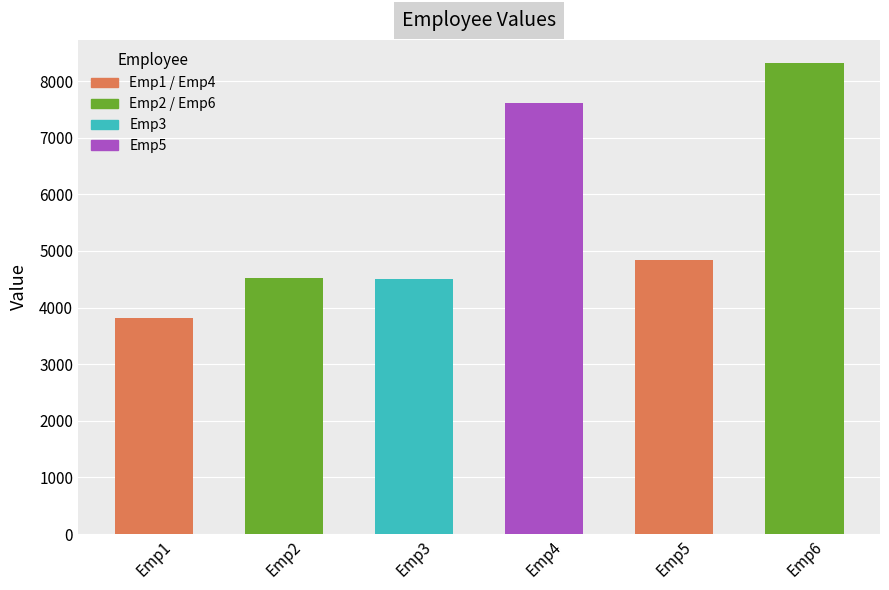

What is the greatest value displayed?

8311